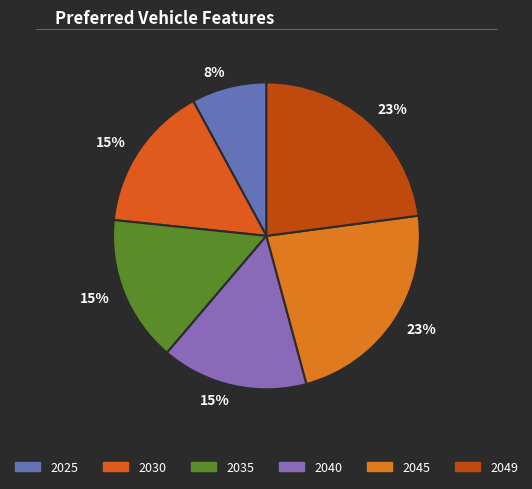

How many segments does this pie chart have?

6